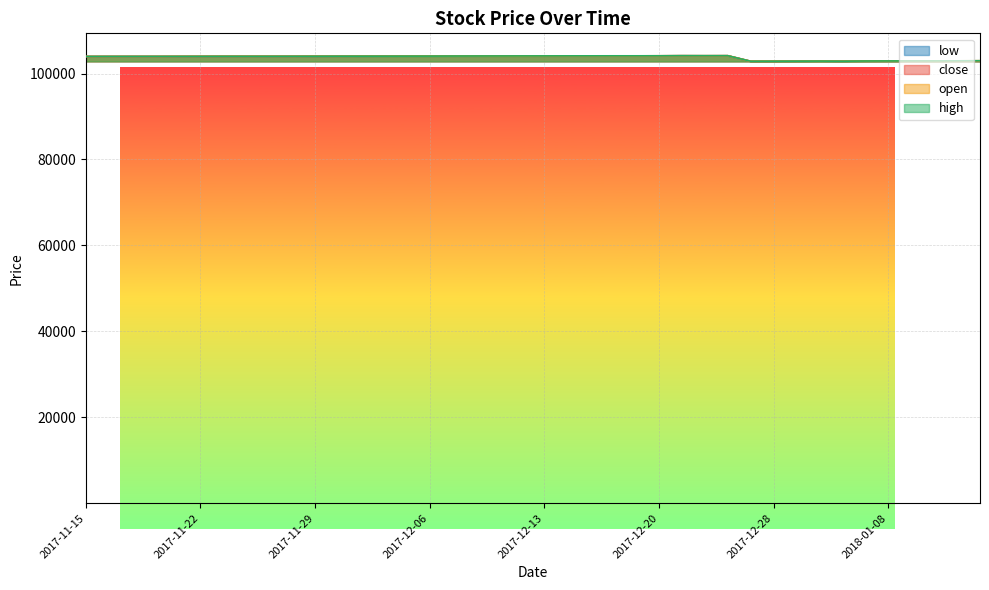

What is the total value across all series at 2017-12-04?

416180